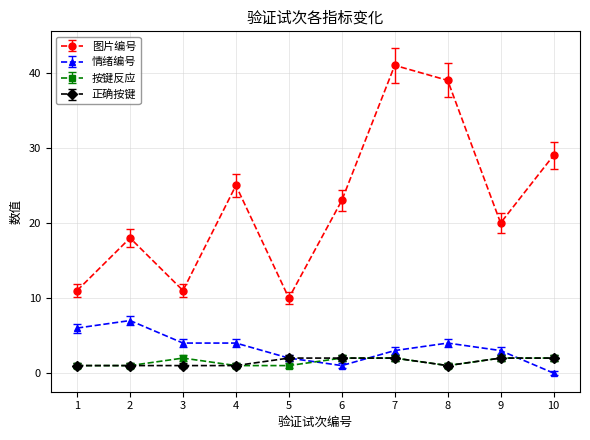

True or false: 情绪编号 has a value of 7 at 2.

True